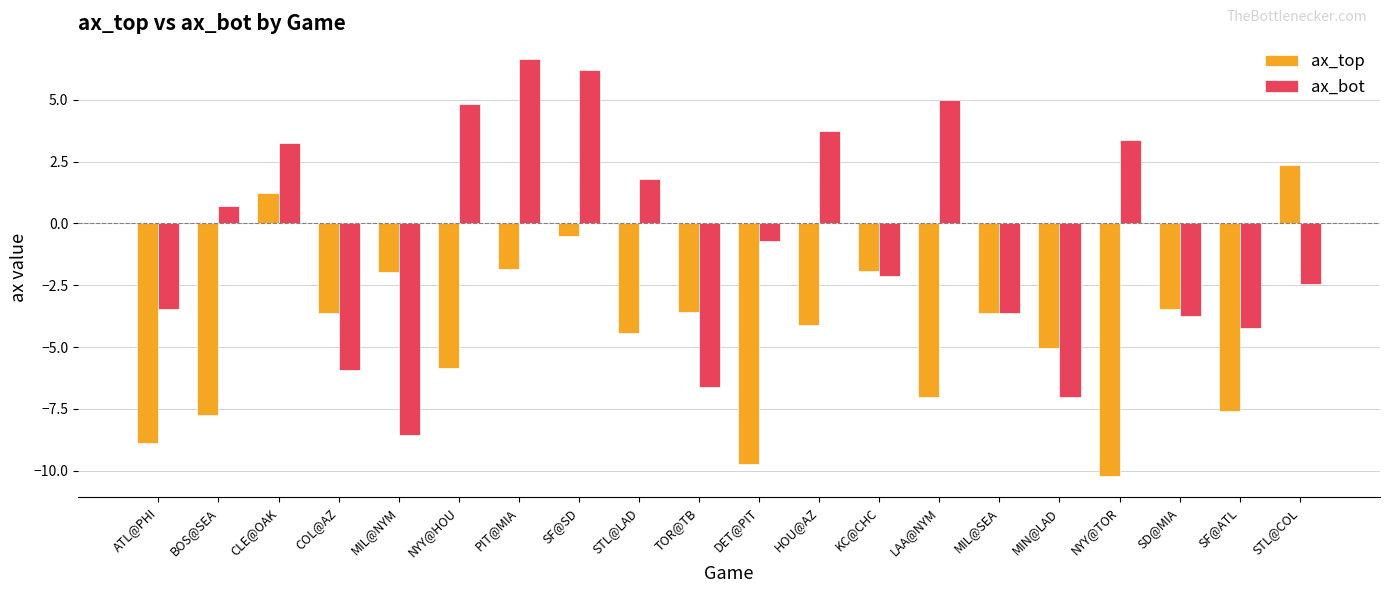

What is the label of the 8th bar from the right?

KC@CHC